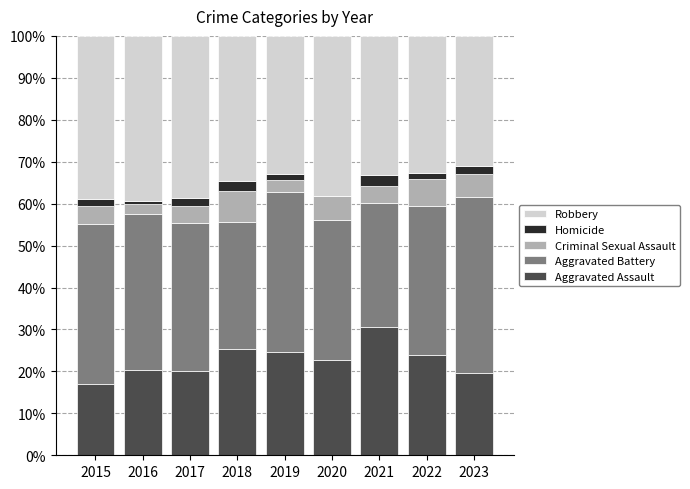

Is it true that Aggravated Assault equals 10.8 at 2023?

False